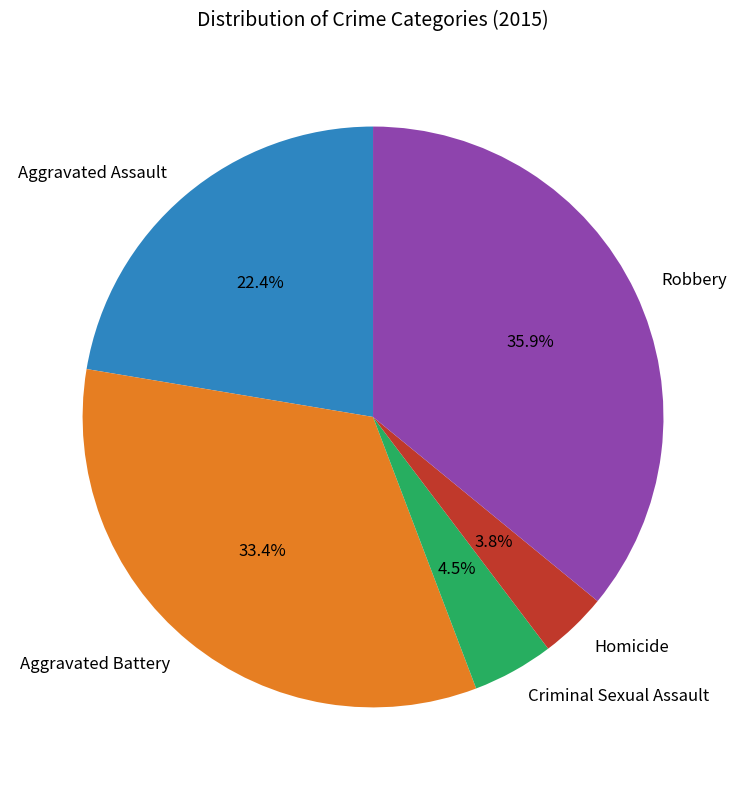

Is there any slice that represents more than half of the pie?

No